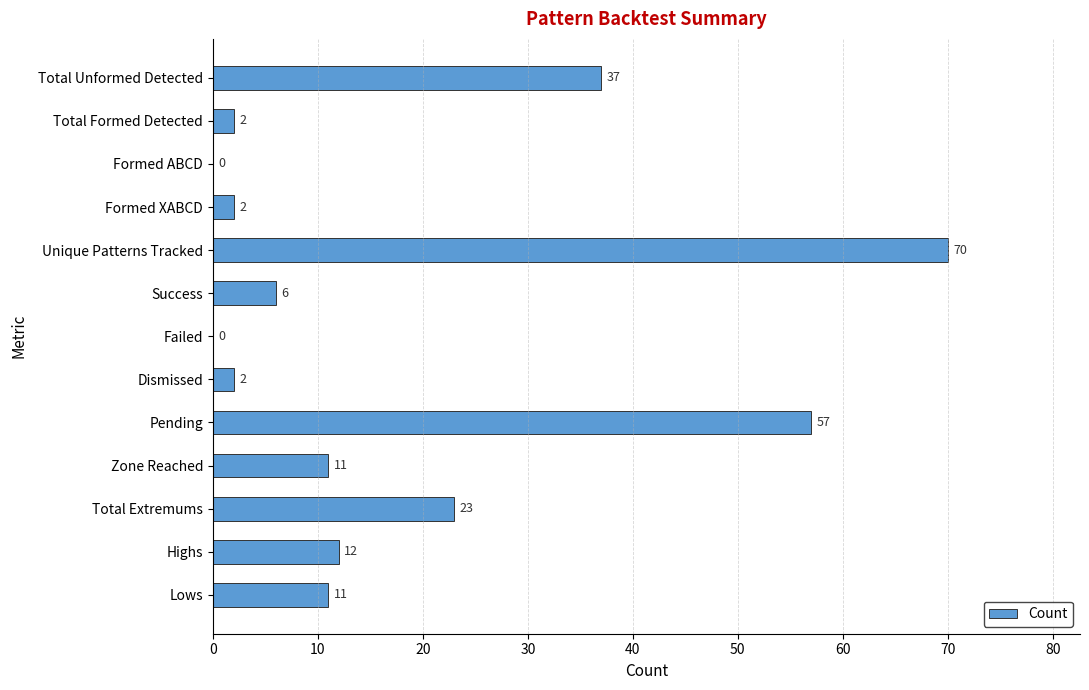

Which label corresponds to the largest value in the chart?

Unique Patterns Tracked